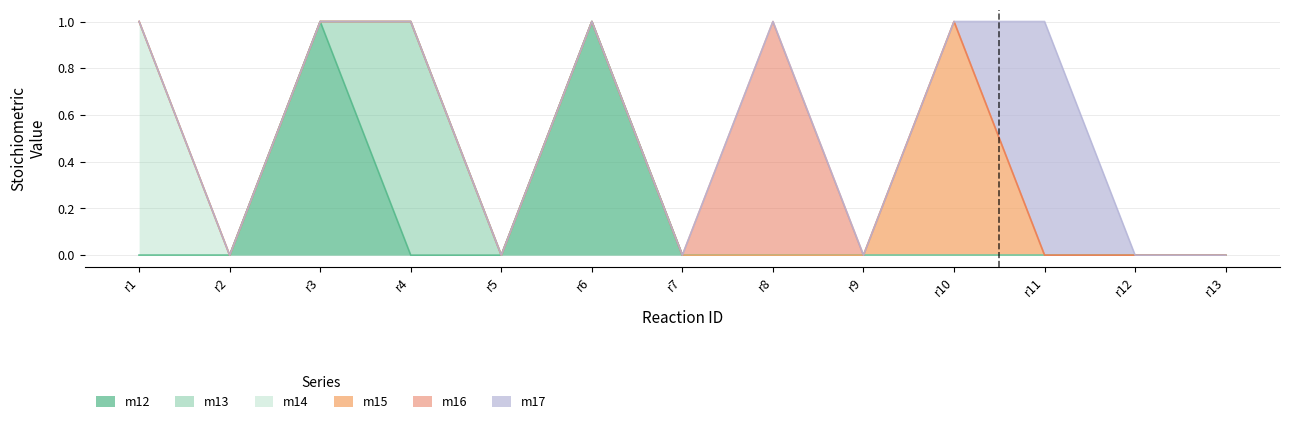

True or false: m12 has a value of 0 at r11.

True